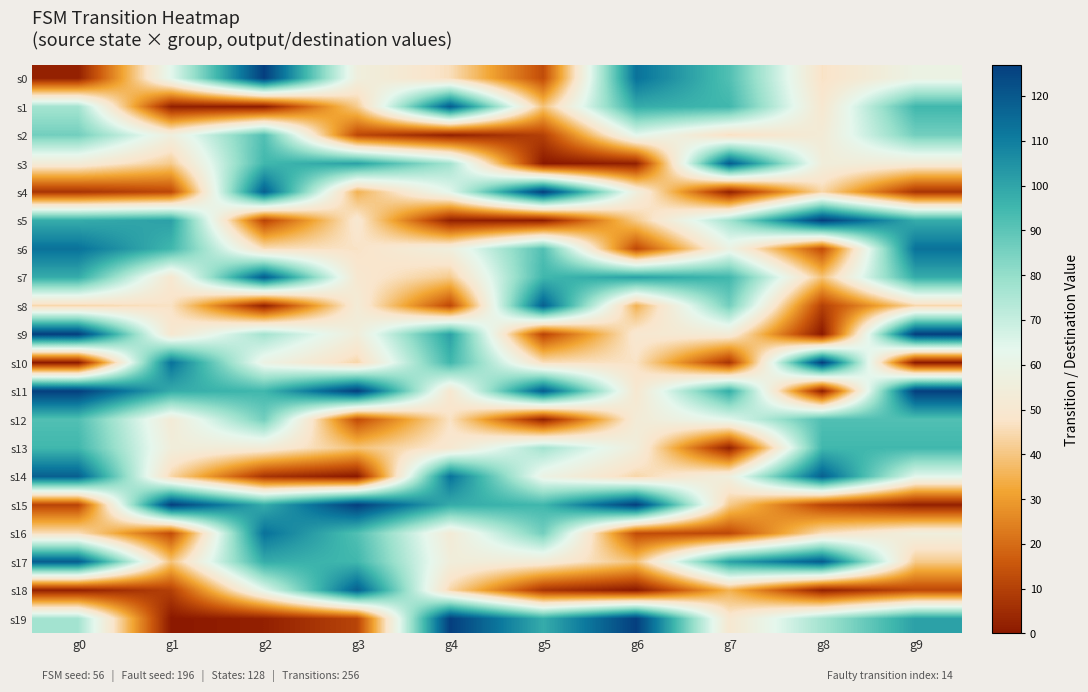

What is the total value across all series at g1?

1070